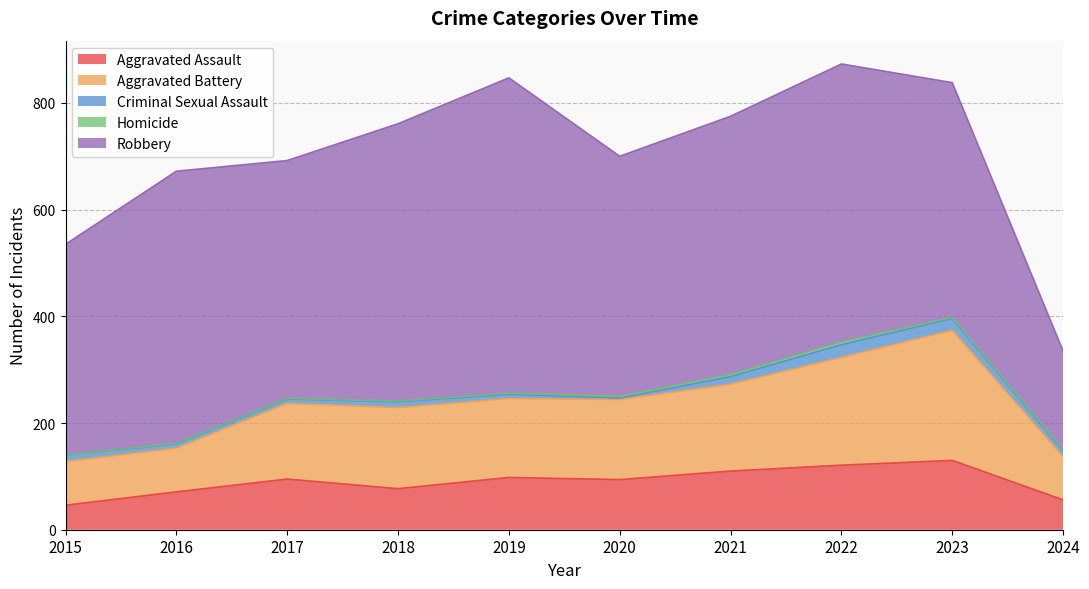

At which label does Aggravated Assault first exceed 95?

2019